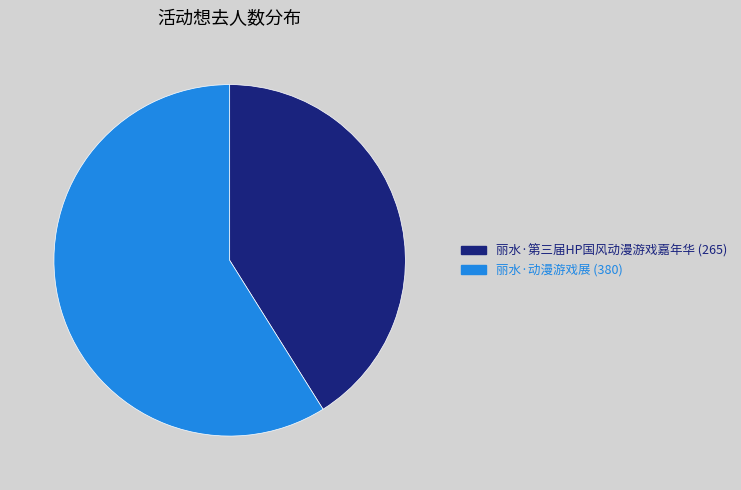

Which category has the smallest portion of the pie?

丽水·第三届HP国风动漫游戏嘉年华